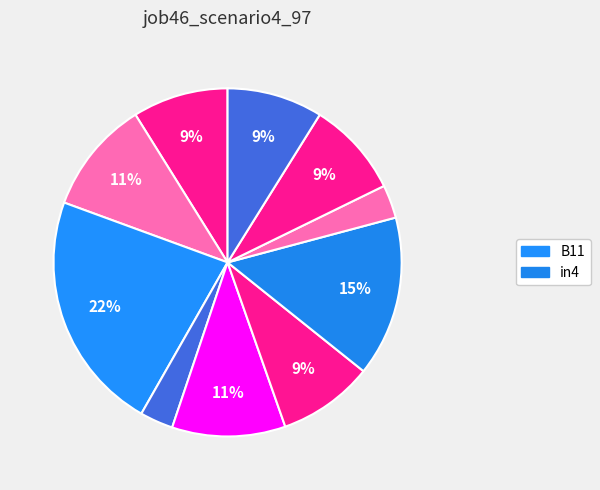

How many segments does this pie chart have?

10